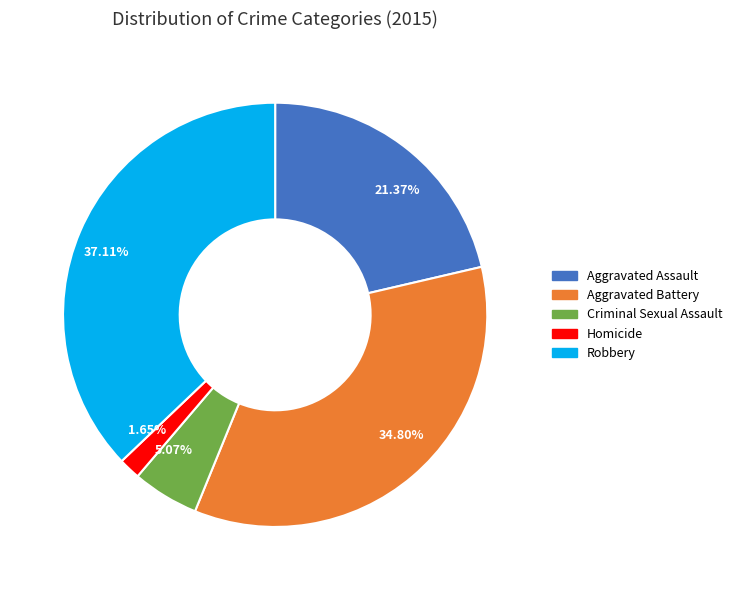

Does Homicide account for over 50% of the chart?

No